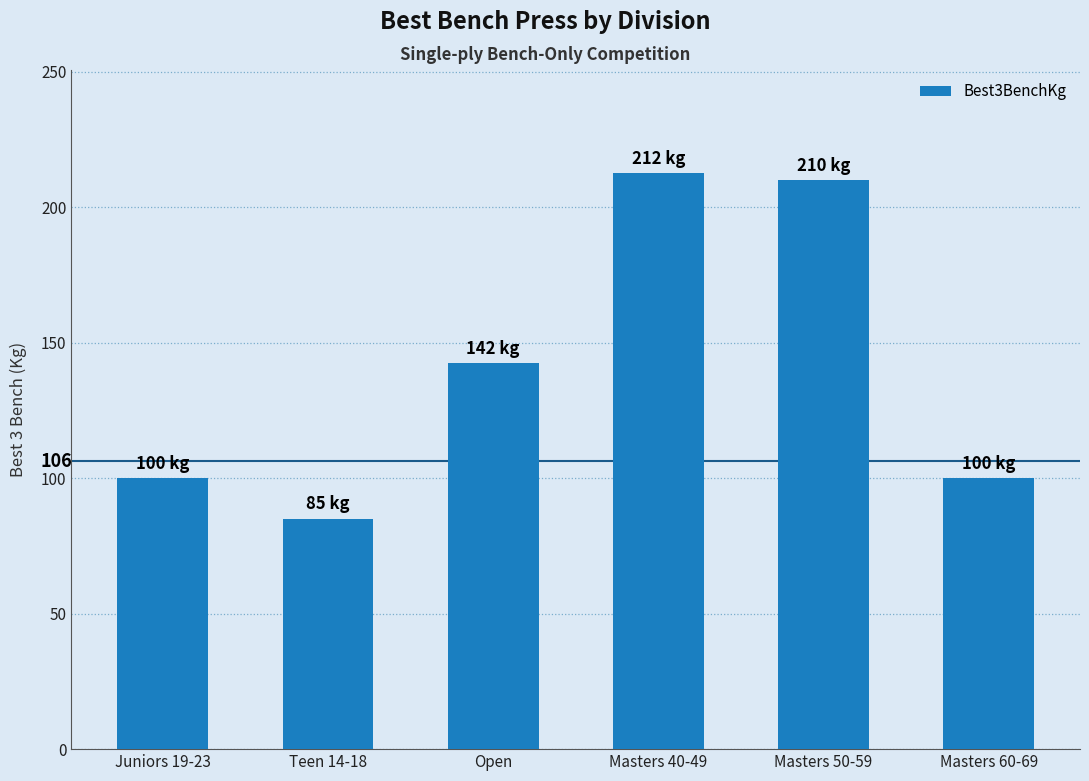

What is the minimum value shown in the chart?

85.0